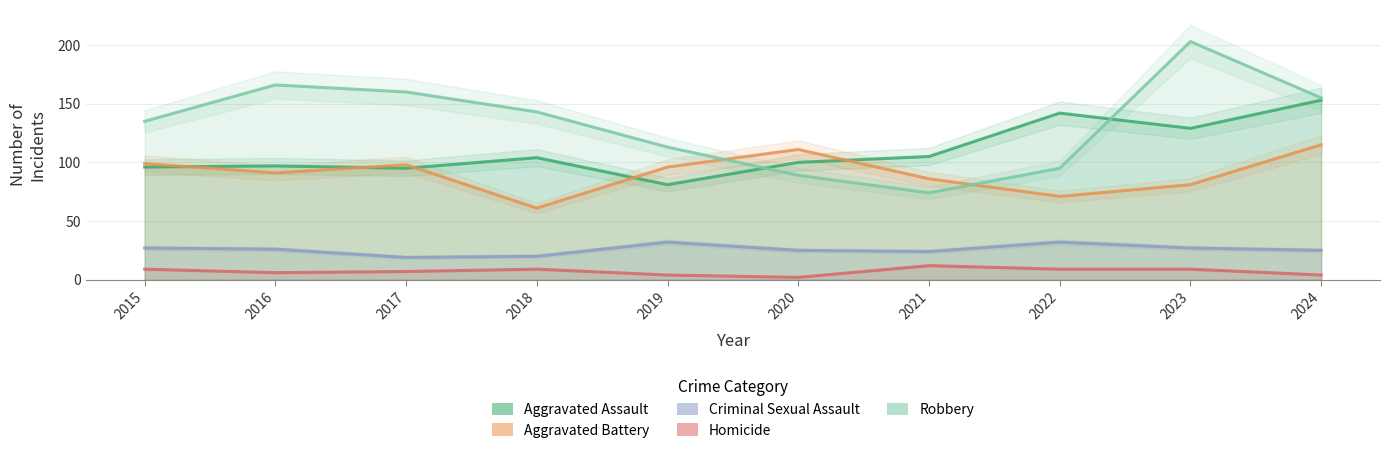

Is it true that Aggravated Assault equals 36 at 2018?

False